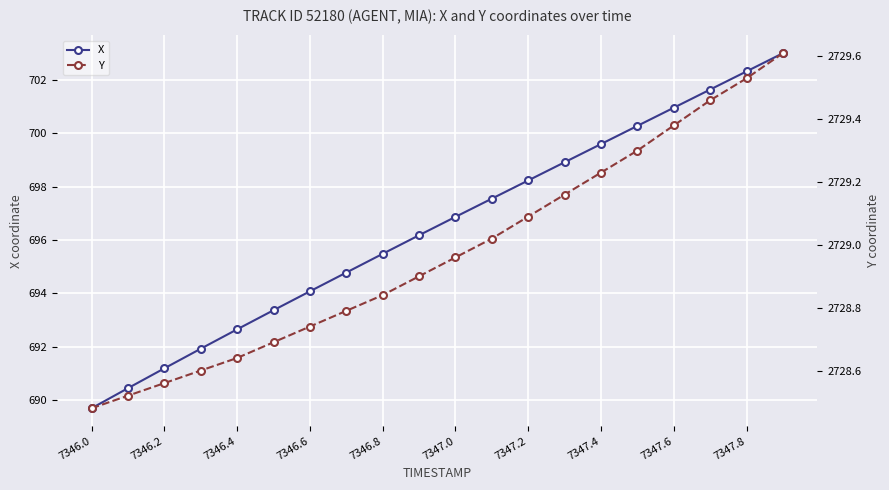

Is it true that X equals 698.2 at 7347.2?

True